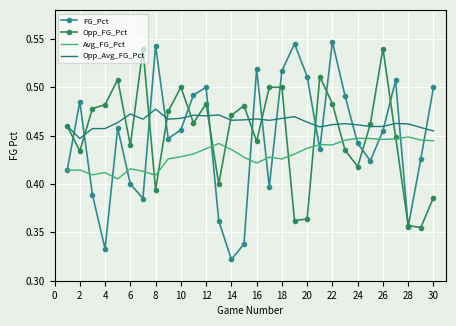

Which series has the largest total across all categories?

Opp_Avg_FG_Pct